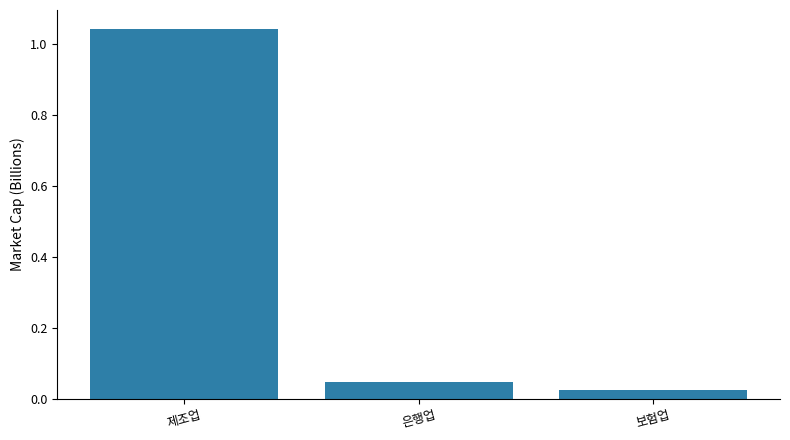

Rank the categories by value from lowest to highest.

보험업, 은행업, 제조업